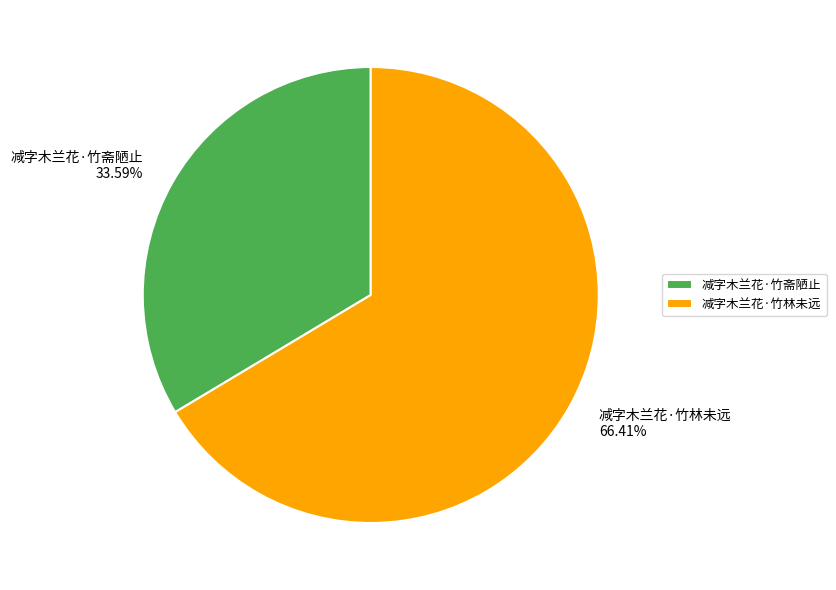

Which has a higher value, 减字木兰花·竹林未远 or 减字木兰花·竹斋陋止?

减字木兰花·竹林未远